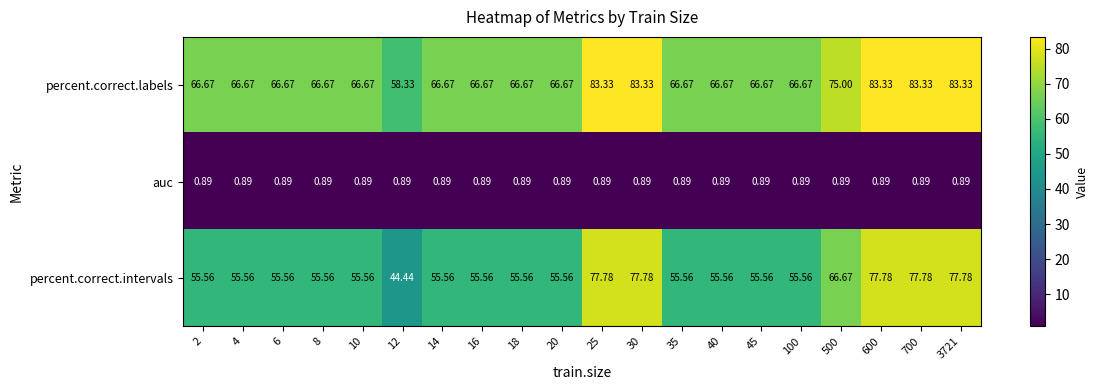

At 500, list the series in order from smallest to largest.

auc, percent.correct.intervals, percent.correct.labels